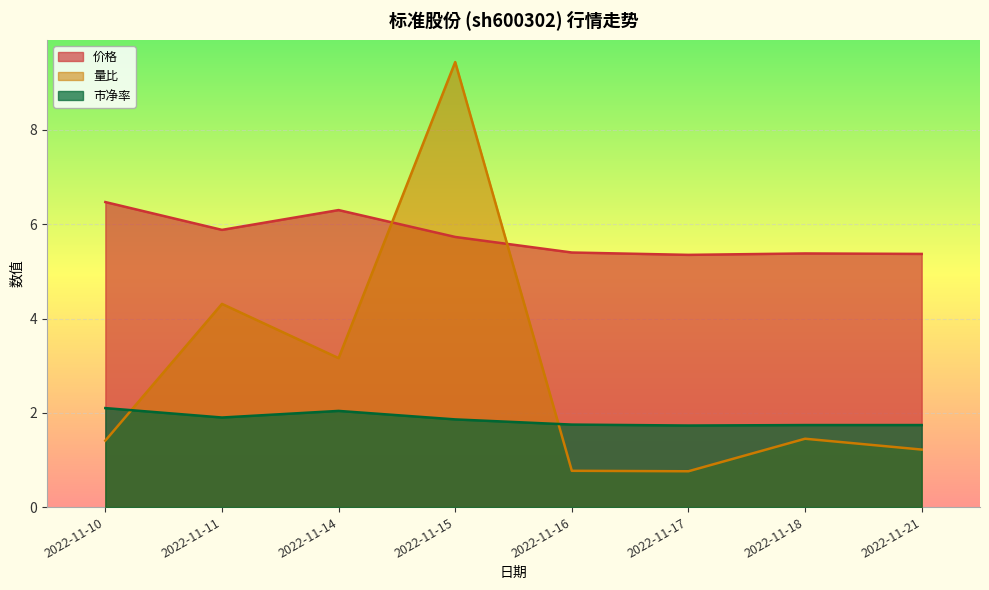

Where is the first local maximum for 市净率?

2022-11-14